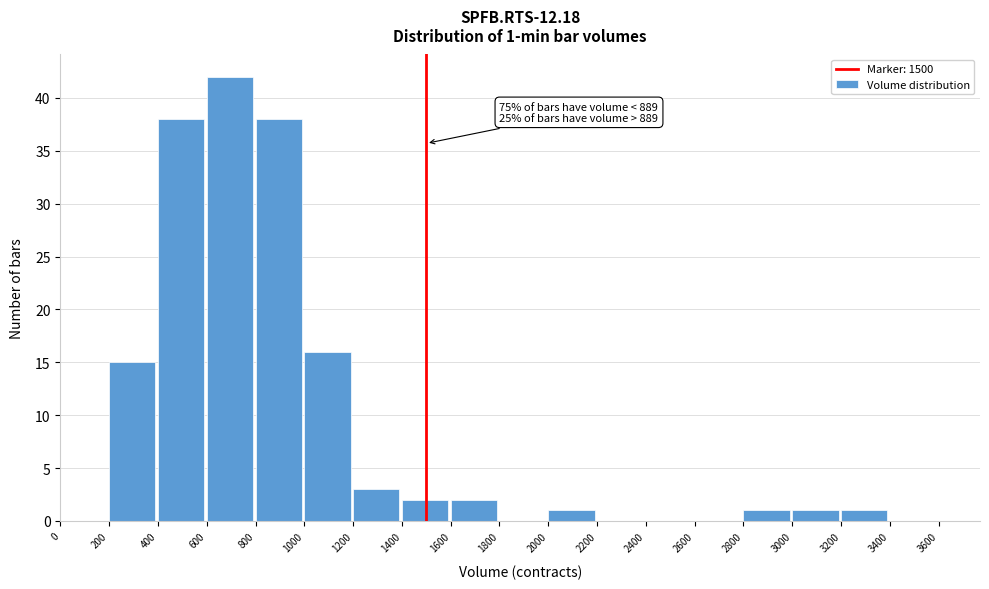

Which range on the x-axis has the tallest bar?

600 to 800